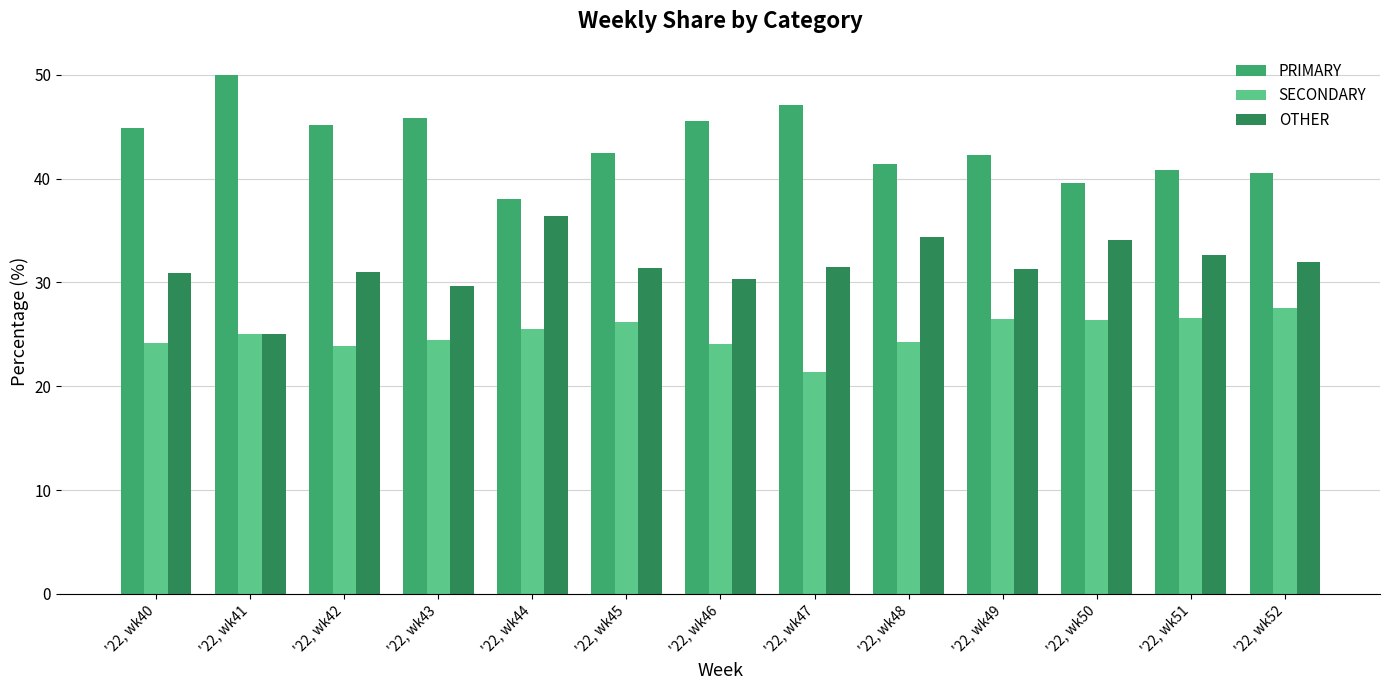

What is the difference between the PRIMARY values at '22, wk51 and '22, wk41?

9.2